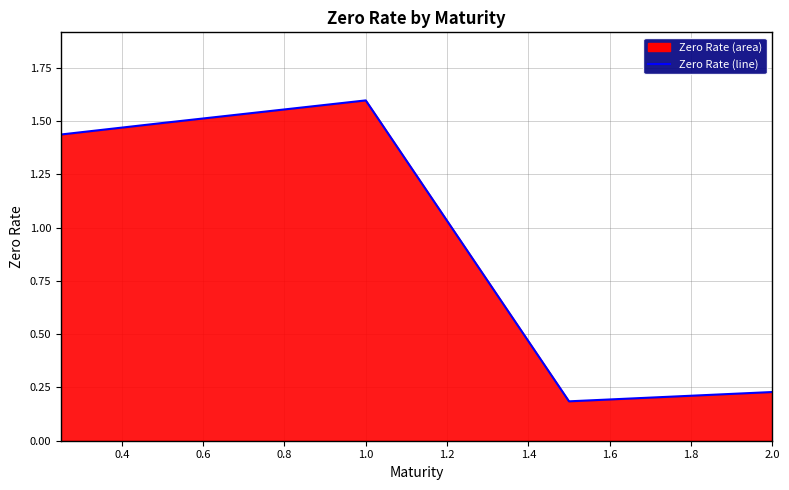

How many values are below 1?

2